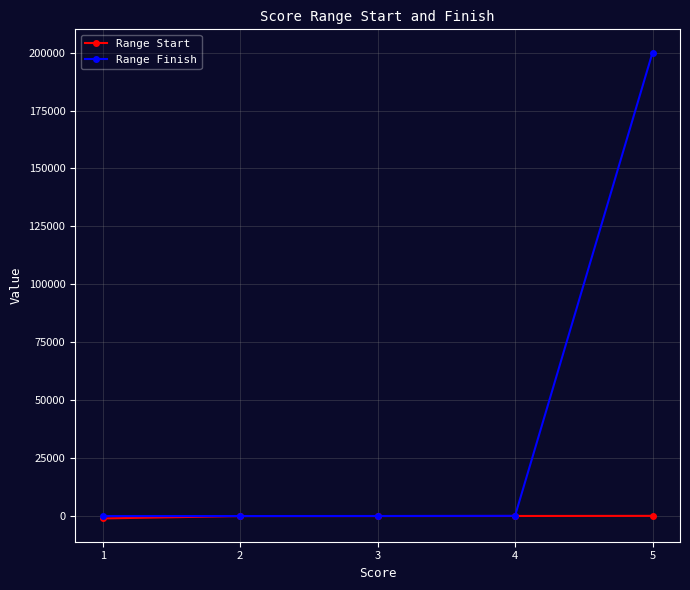

At which category is the sum across all series the highest?

5